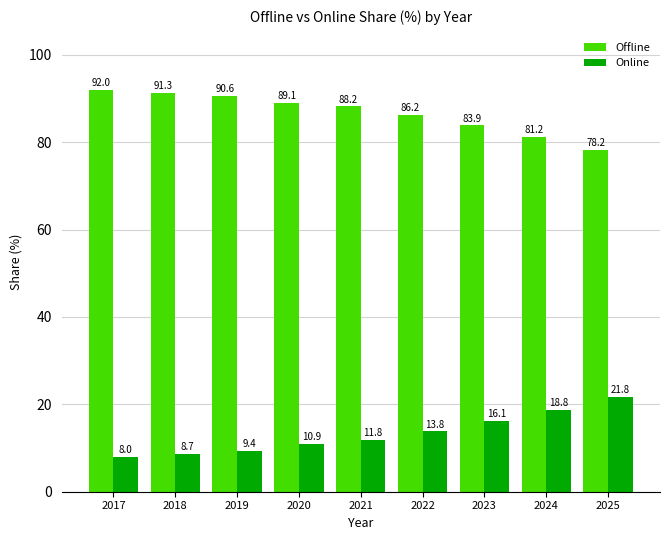

True or false: Offline has a value of 88.2 at 2021.

True